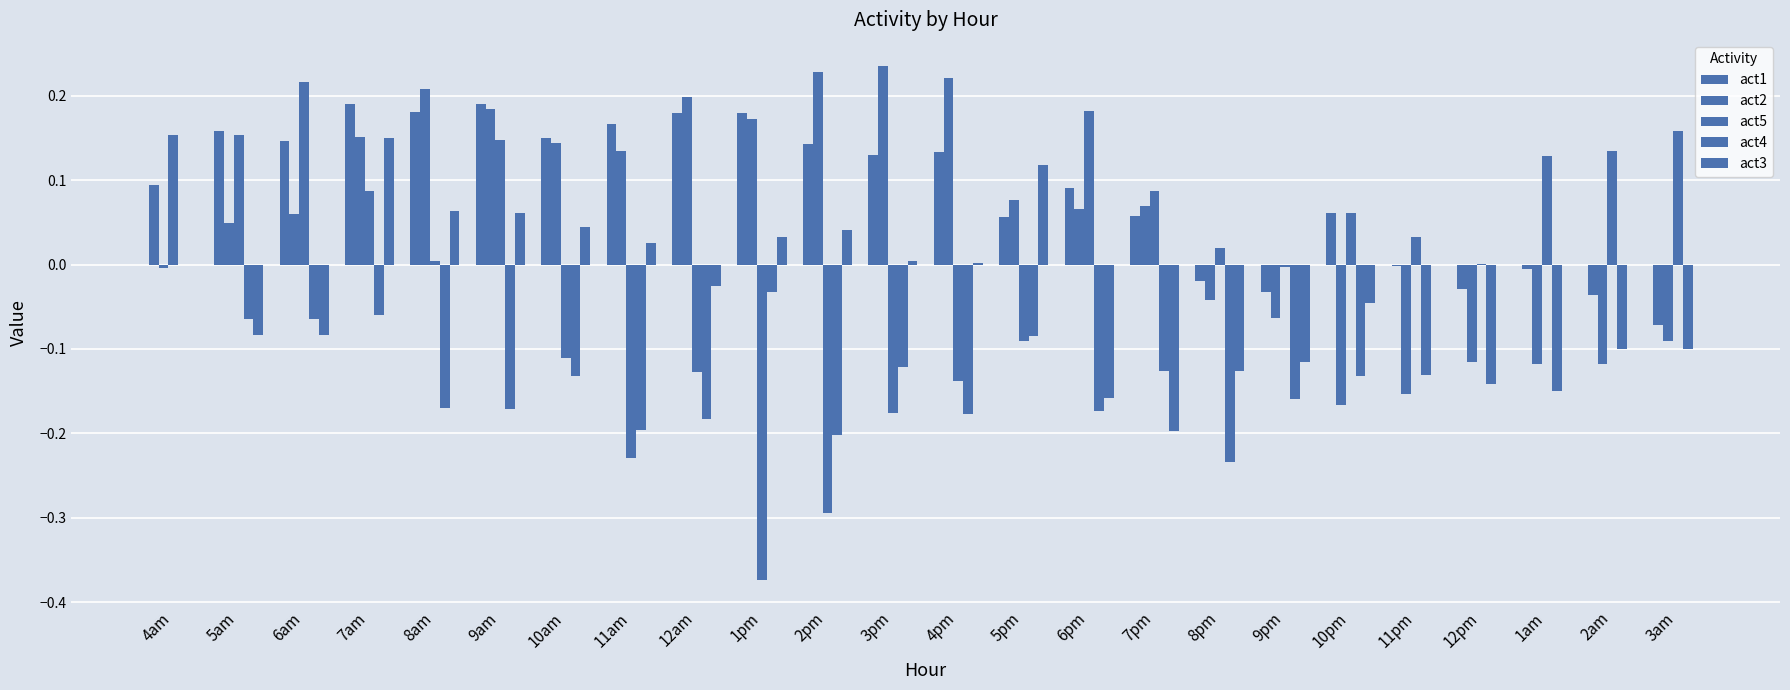

How many groups of bars are there?

24